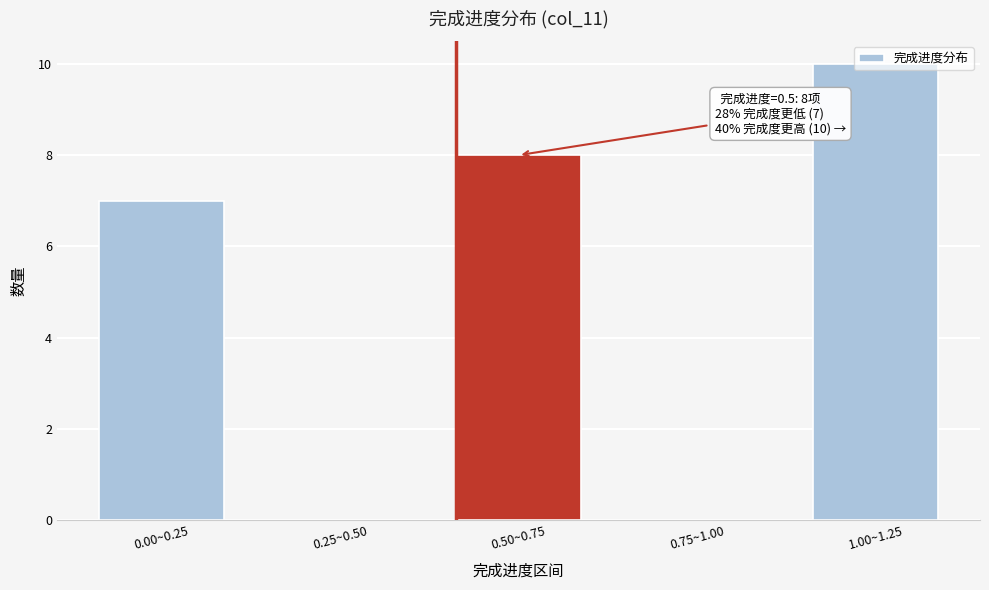

Where is the data nearest to the value 5?

0.00~0.25